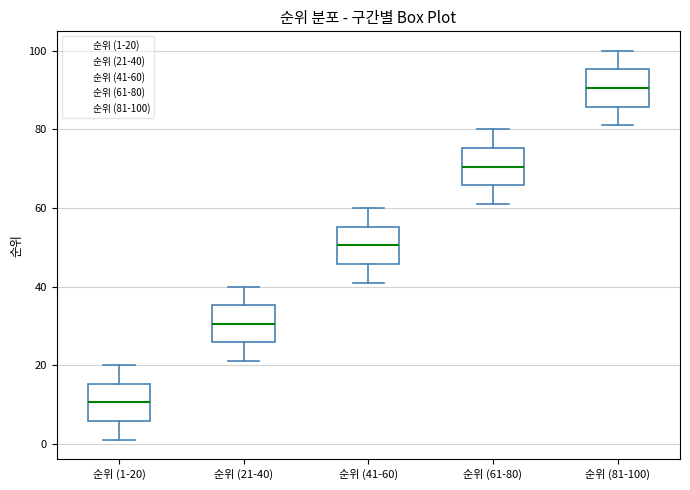

Reading left to right, transcribe this box plot: for each box, give where its median line is, the range the box spans, and where its two whiskers end, as read against the y-axis. The values are not printed on the chart, so give them approximately, as read against the axis.

순위 (1-20): median 10, box 6 to 16, whiskers 2 to 20
순위 (21-40): median 30, box 26 to 36, whiskers 22 to 40
순위 (41-60): median 50, box 46 to 56, whiskers 42 to 60
순위 (61-80): median 70, box 66 to 76, whiskers 62 to 80
순위 (81-100): median 90, box 86 to 96, whiskers 82 to 100